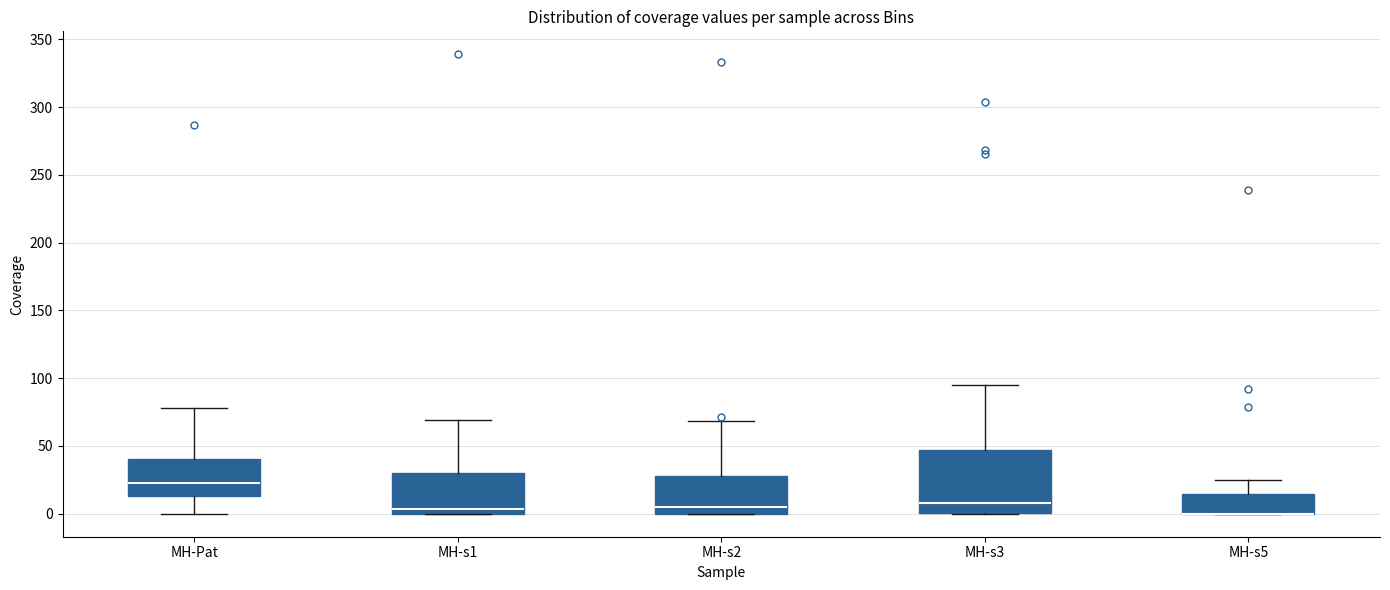

Comparing the boxes themselves (not the whiskers), which one is the tallest?

MH-s3